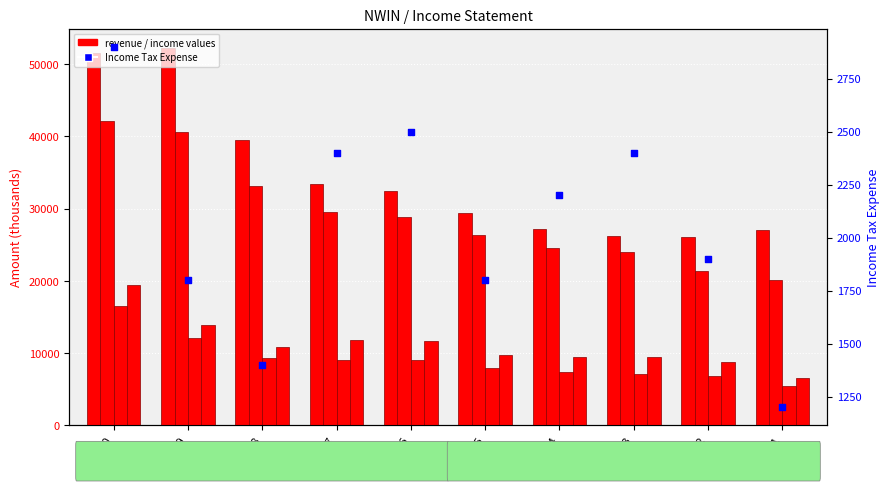

Which series reaches the maximum Y coordinate?

Total Revenue